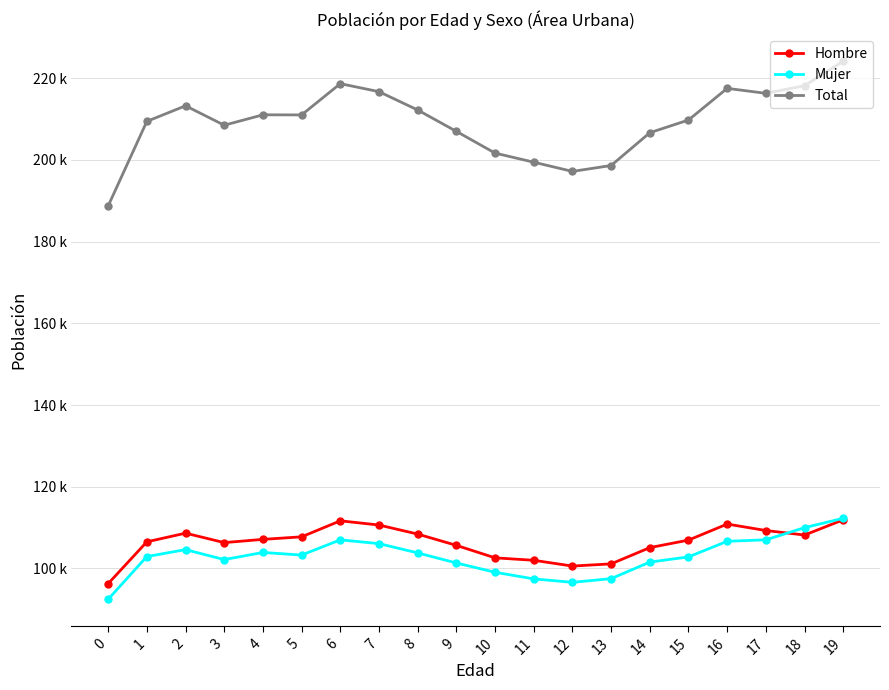

At 7, list the series in order from smallest to largest.

Mujer, Hombre, Total